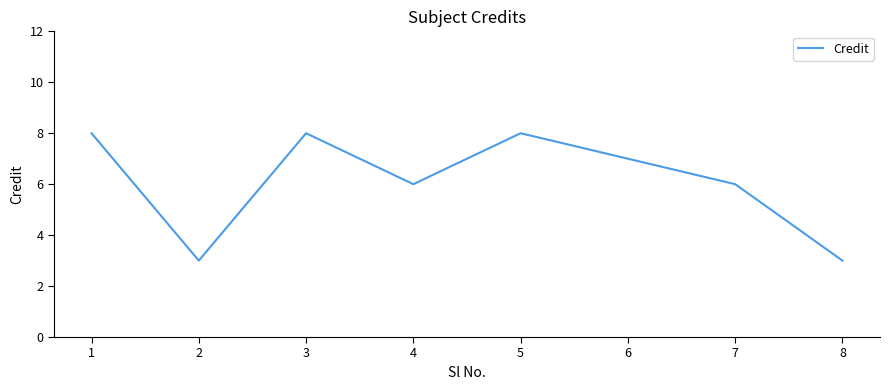

How many lines are shown in the chart?

1